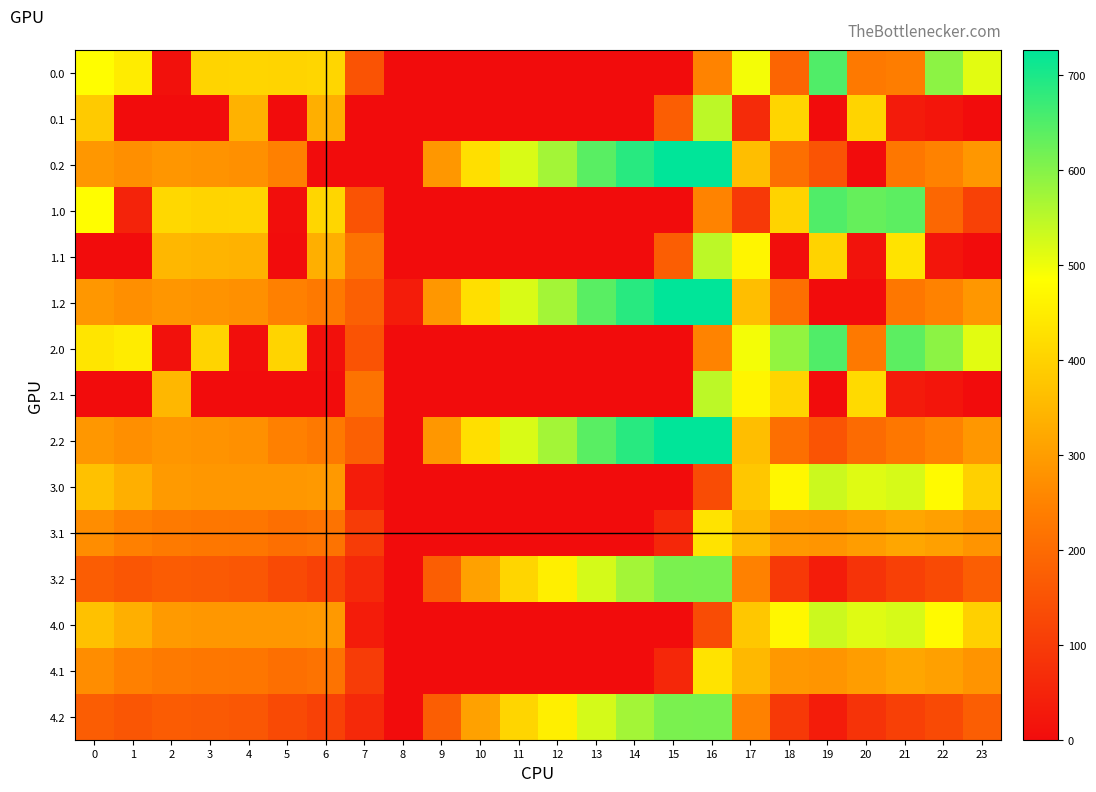

At how many categories does at least one series exceed 403?

21